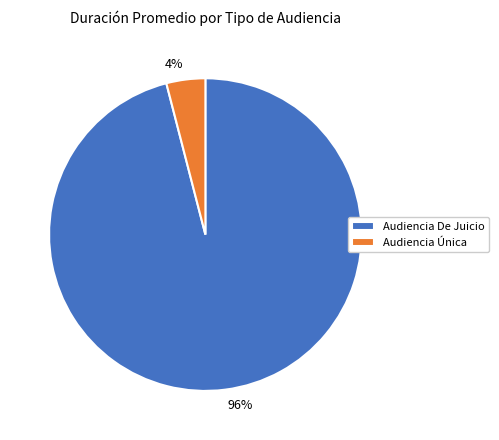

Is the sum of Audiencia Única and Audiencia De Juicio greater than half?

Yes